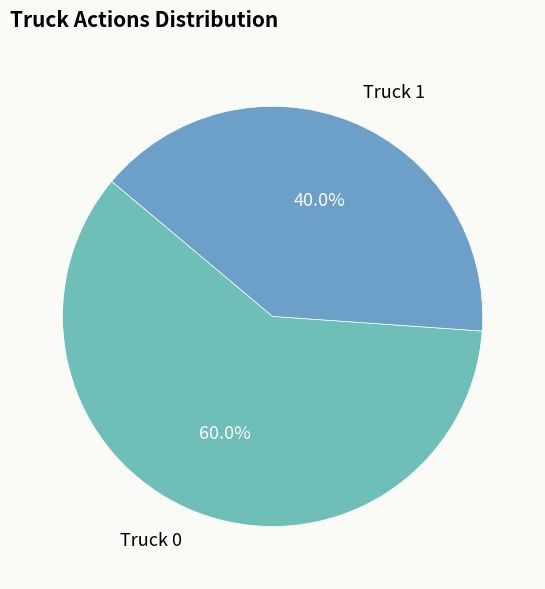

Between Truck 1 and Truck 0, which is larger?

Truck 0